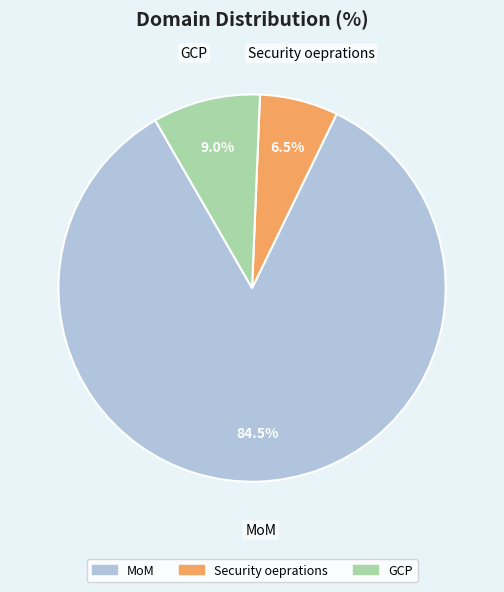

The GCP slice represents 9% of the pie. True or false?

True